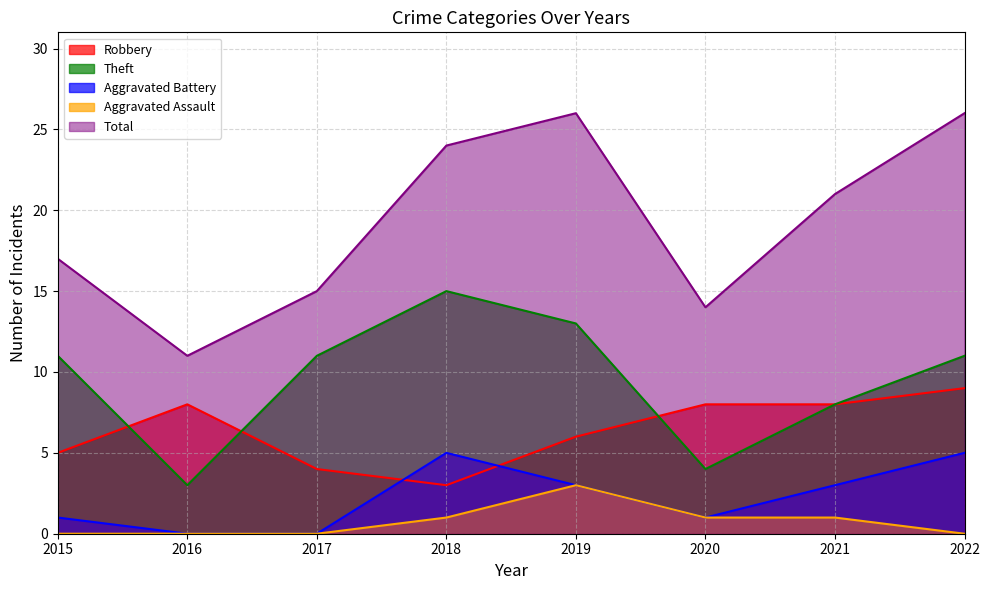

True or false: Theft and Aggravated Battery cross at least once.

False